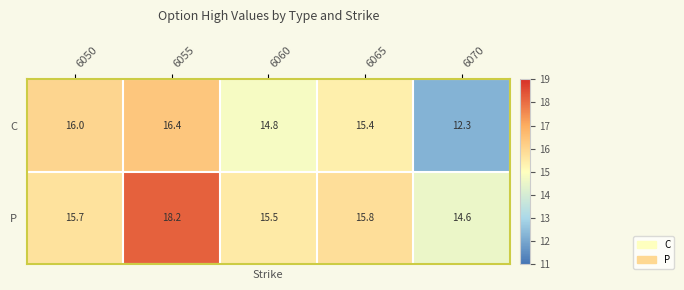

How many data points in P are above 15?

4